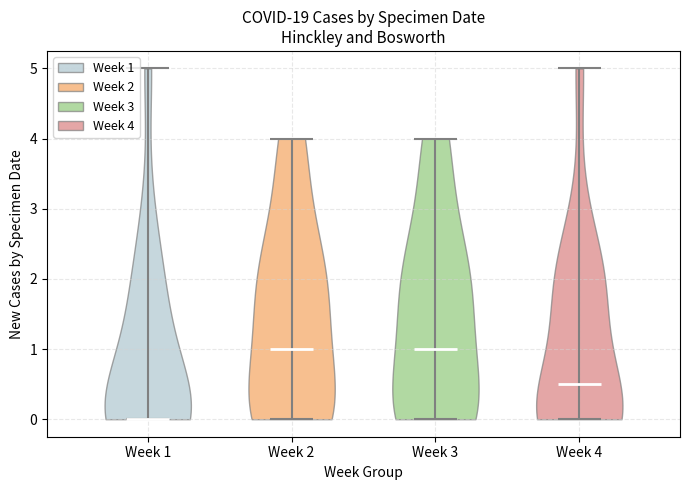

Which violin has the lowest median line?

Week 1